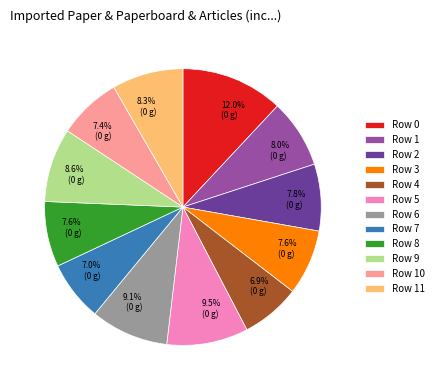

How many slices are in this pie chart?

12